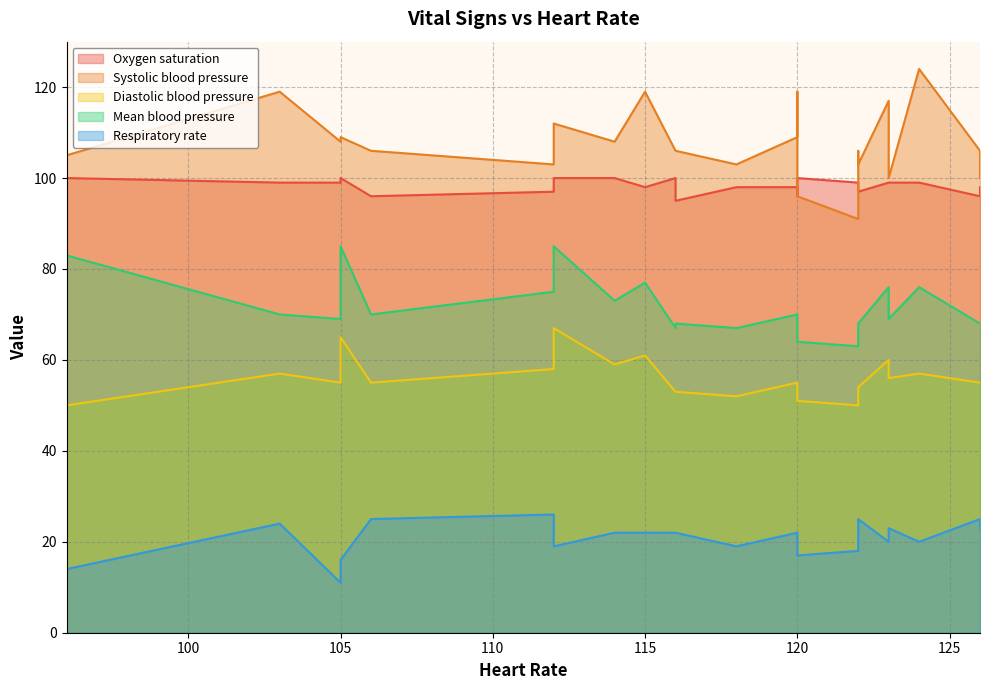

Which category has the highest value in the Respiratory rate series?

112